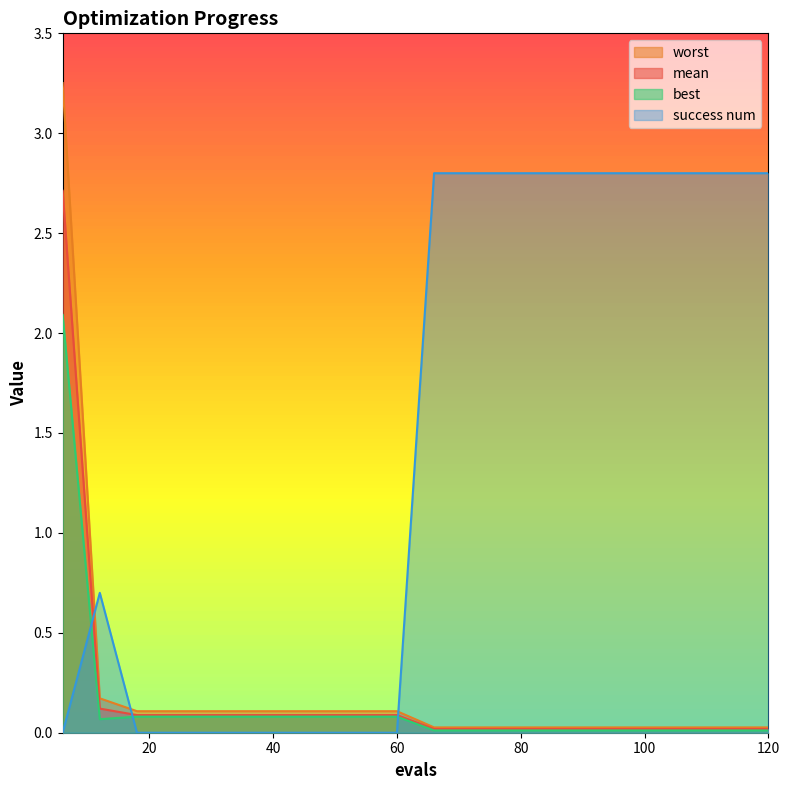

True or false: best has a value of 0.0 at 108.

False